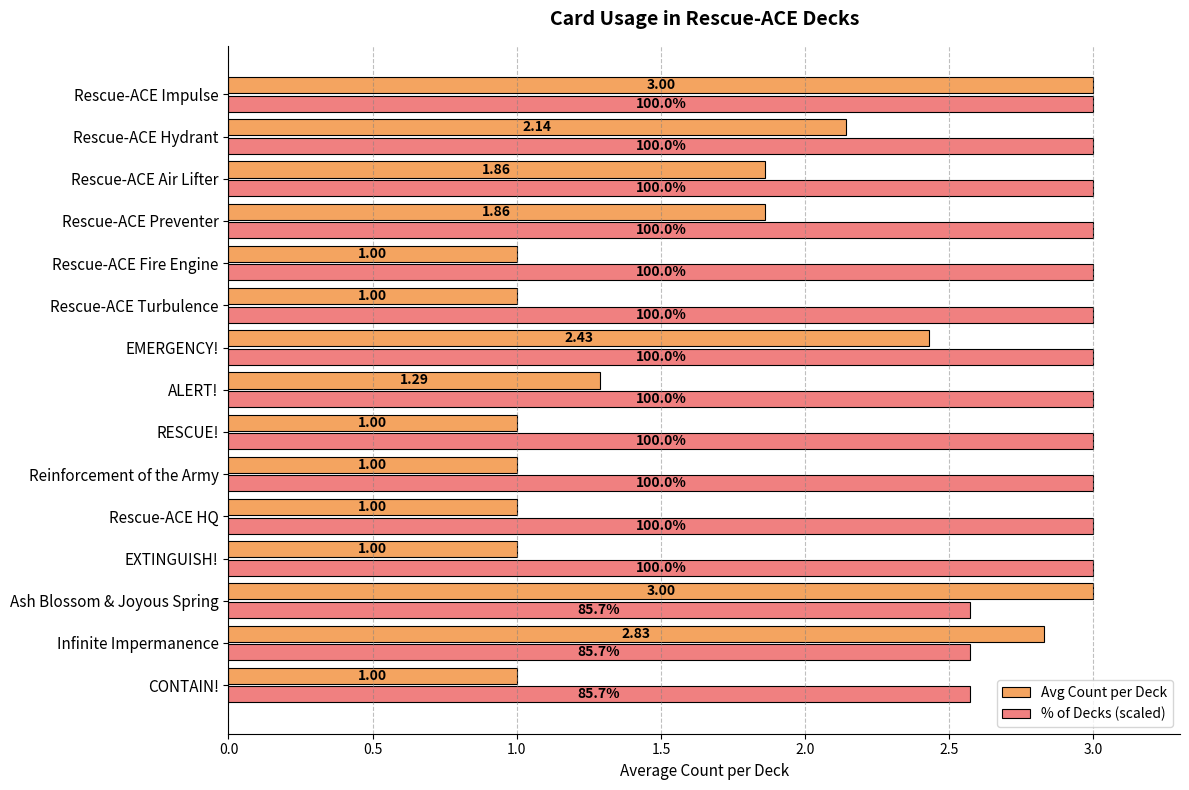

Which series has the largest total across all categories?

% of Decks (scaled)